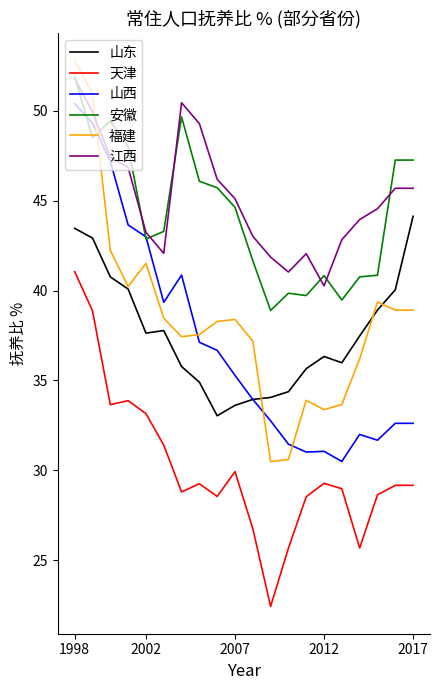

How many interior local valleys does the 山东 series have?

3